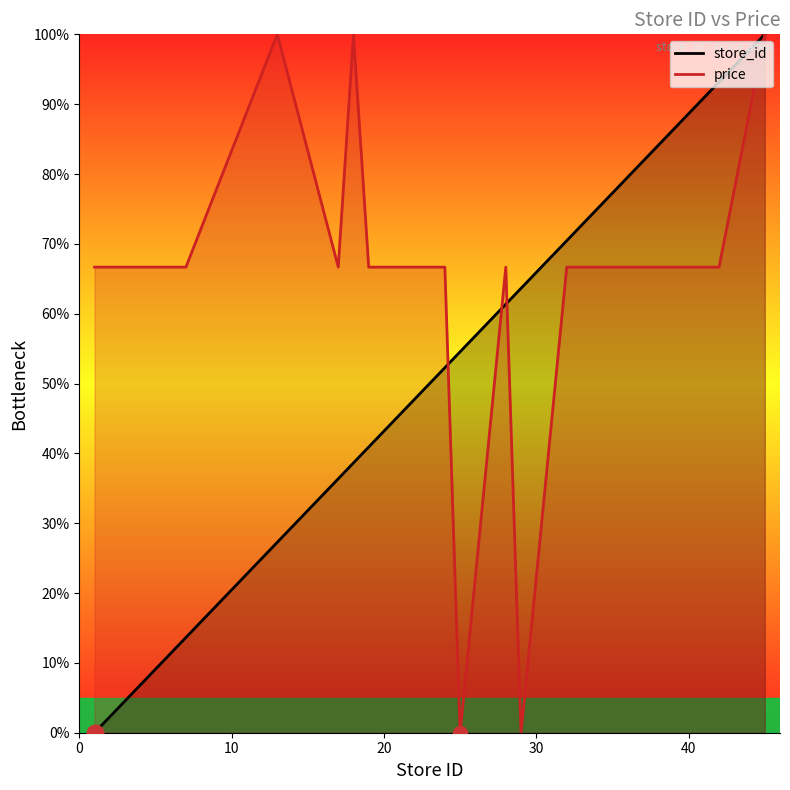

What is the spread (max minus min) of values at 1?

66.7